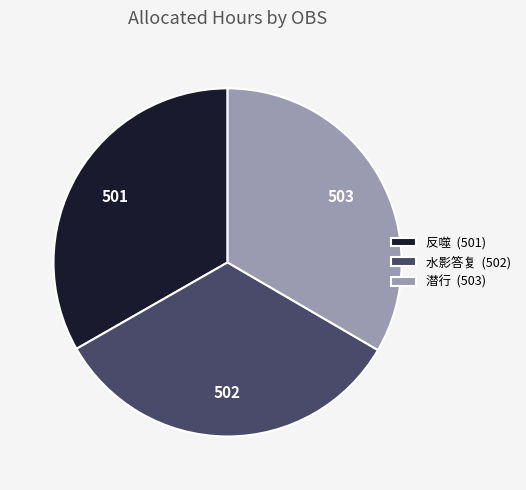

Is there a majority slice in this chart?

No